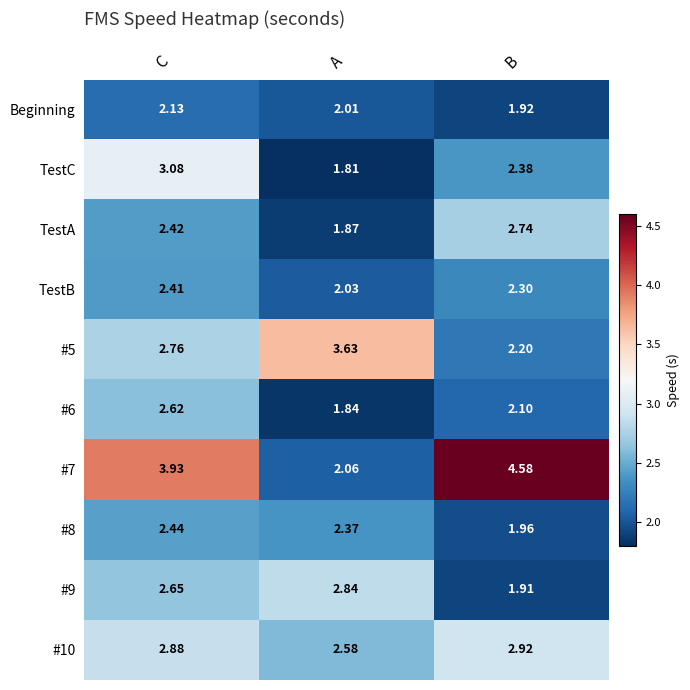

Is the value of TestA at B greater than the value of Beginning at B?

Yes